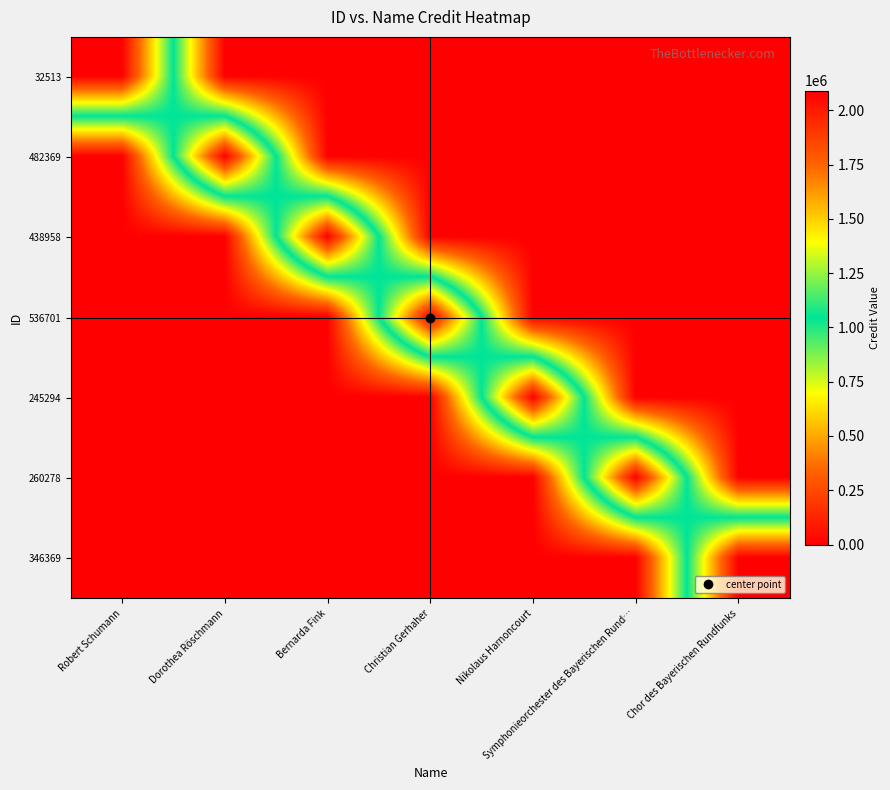

What is the difference between the highest and lowest values at Dorothea Röschmann?

2090250